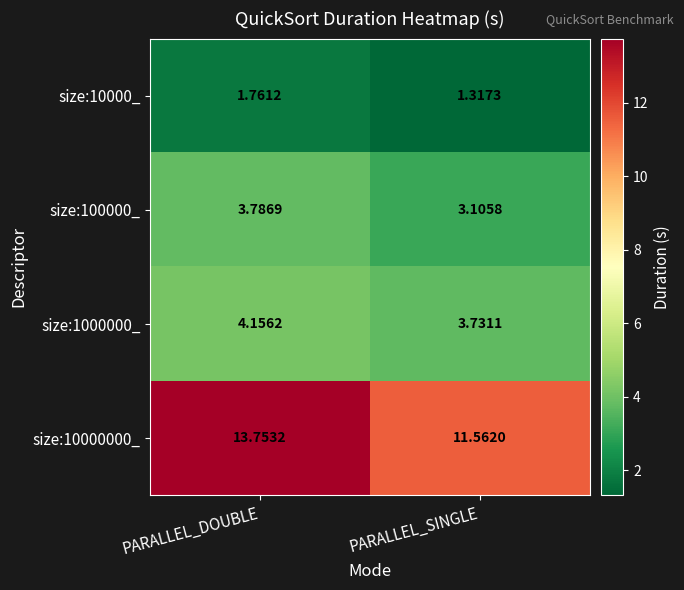

Which label corresponds to the largest value in the chart?

PARALLEL_DOUBLE